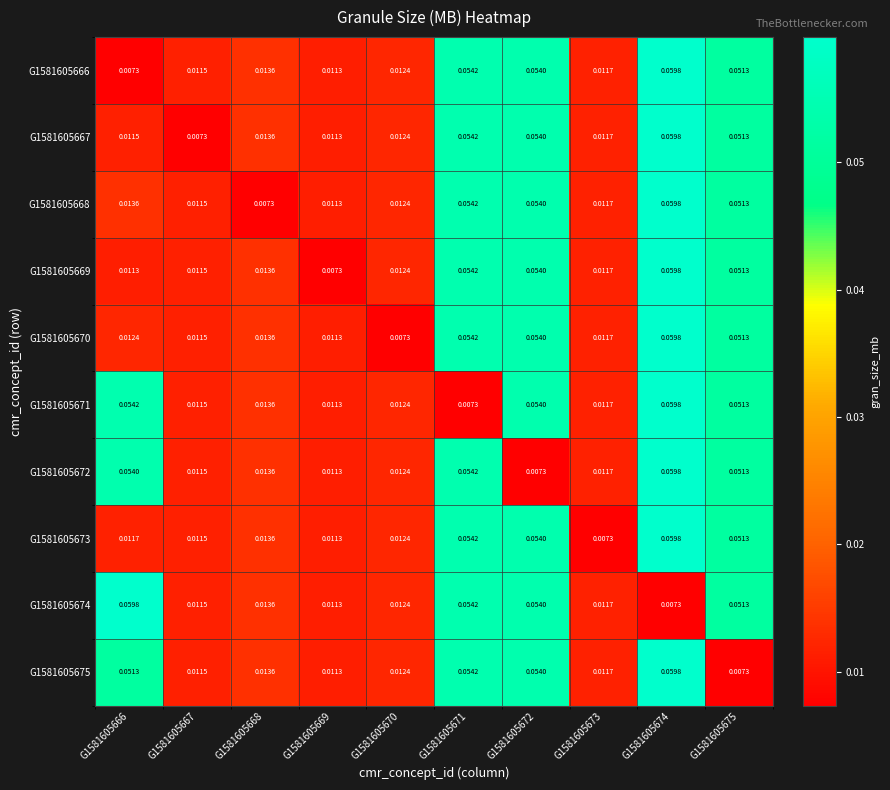

Is the value of G1581605669 at G1581605670 greater than the value of G1581605670 at G1581605673?

Yes